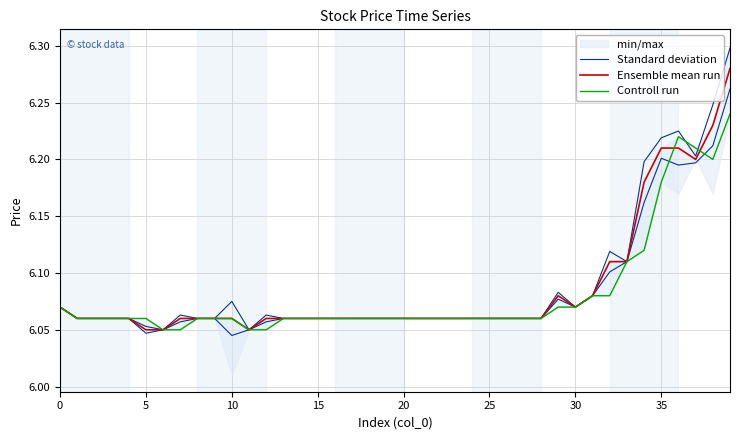

True or false: Standard deviation and Ensemble mean run cross at least once.

False